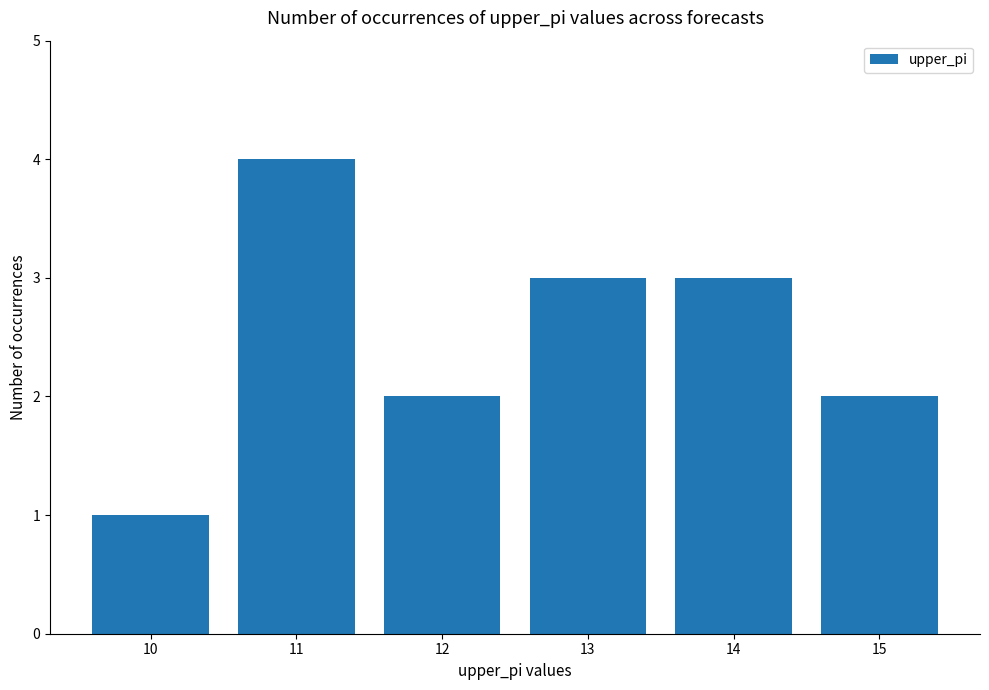

The value at 15 is 1. True or false?

False